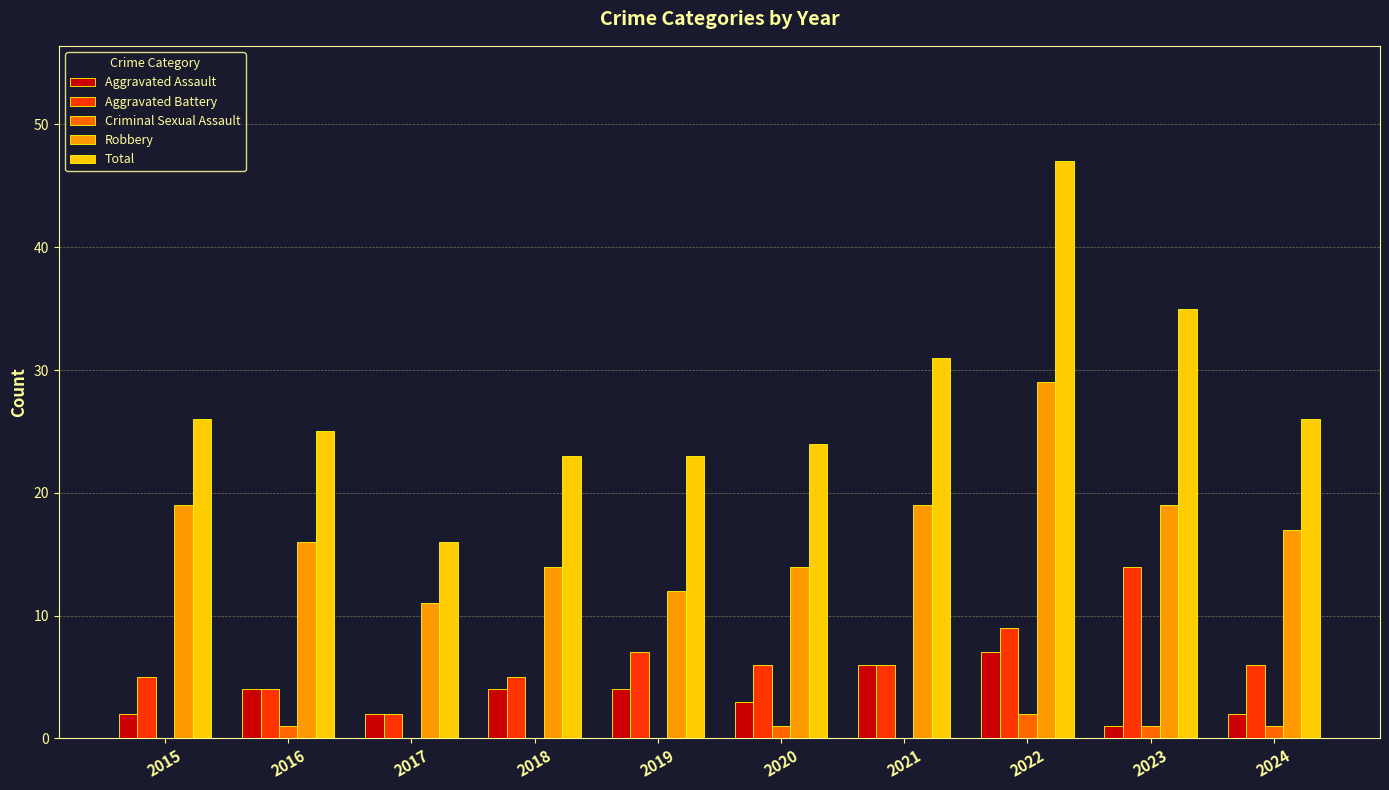

At which category is the sum across all series the highest?

2022